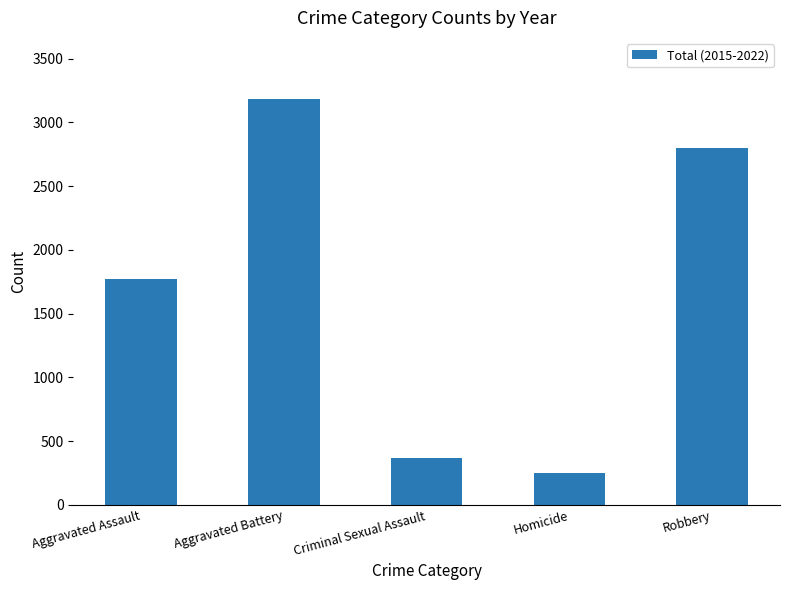

Rank the categories by value from highest to lowest.

Aggravated Battery, Robbery, Aggravated Assault, Criminal Sexual Assault, Homicide